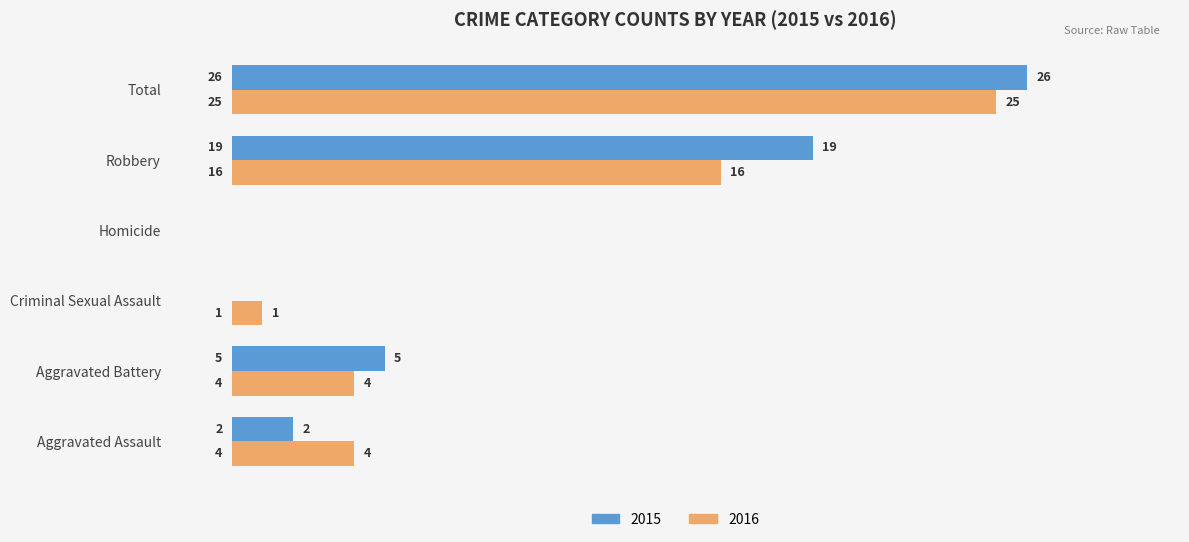

What is the highest value of the 2015 series?

26